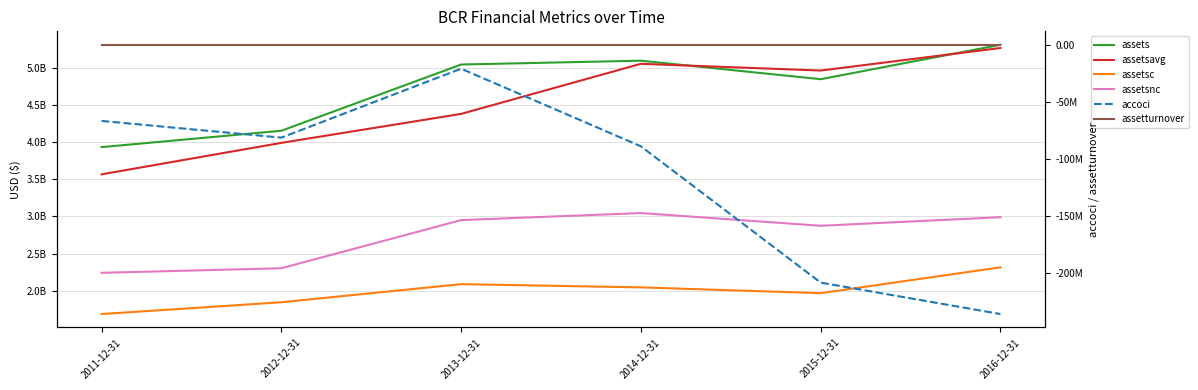

True or false: accoci and assetsavg cross at least once.

False